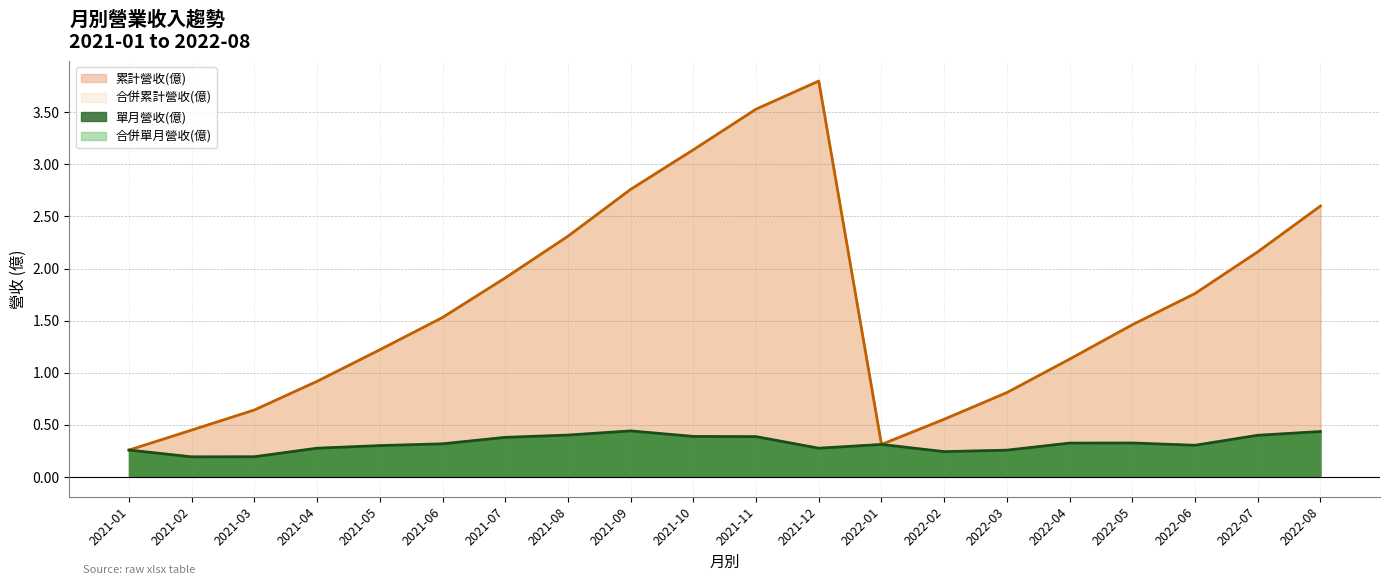

Which series has the widest spread of values?

累計營收(億)